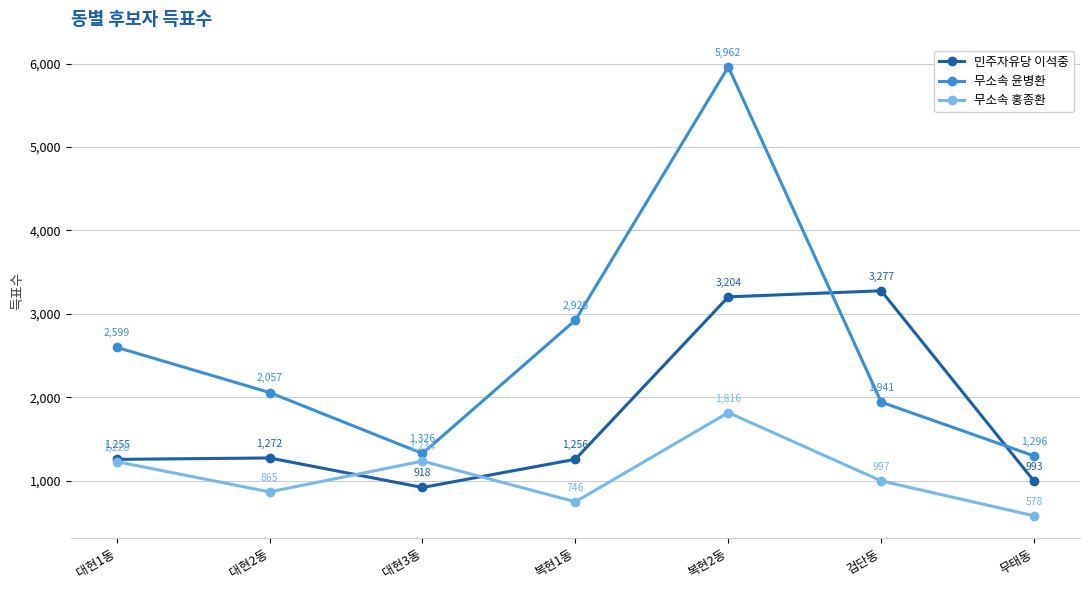

Which series has the largest range (max minus min)?

무소속 윤병환